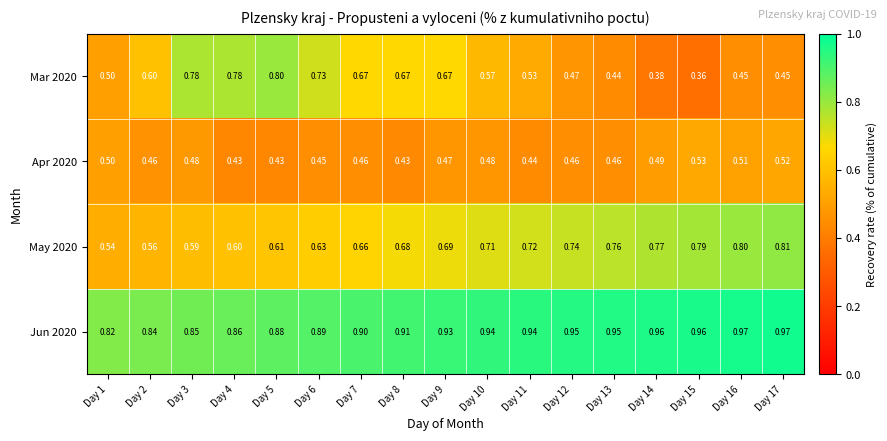

Is the value of Apr 2020 at Day 15 greater than the value of May 2020 at Day 4?

No